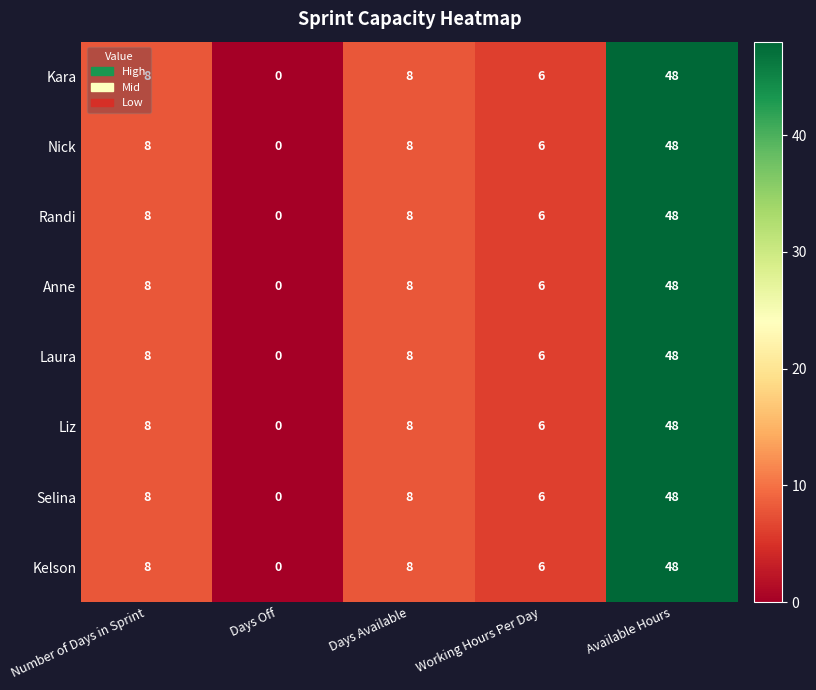

At which label does Liz reach its peak?

Available Hours